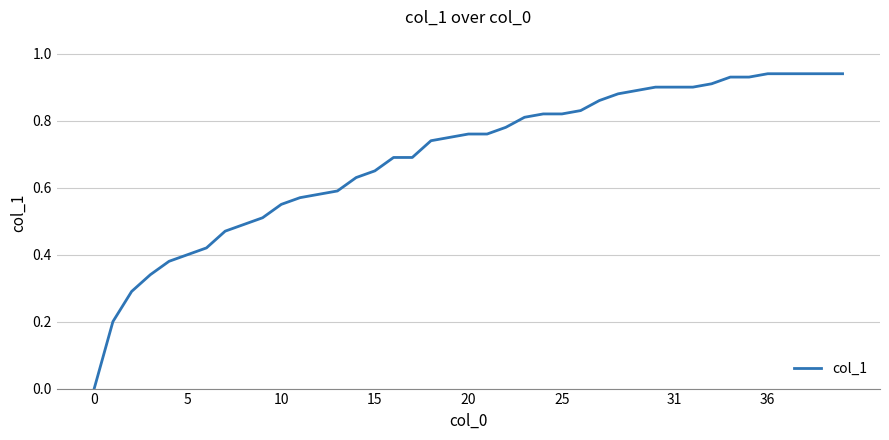

True or false: the data has more than 0 interior local peaks.

False